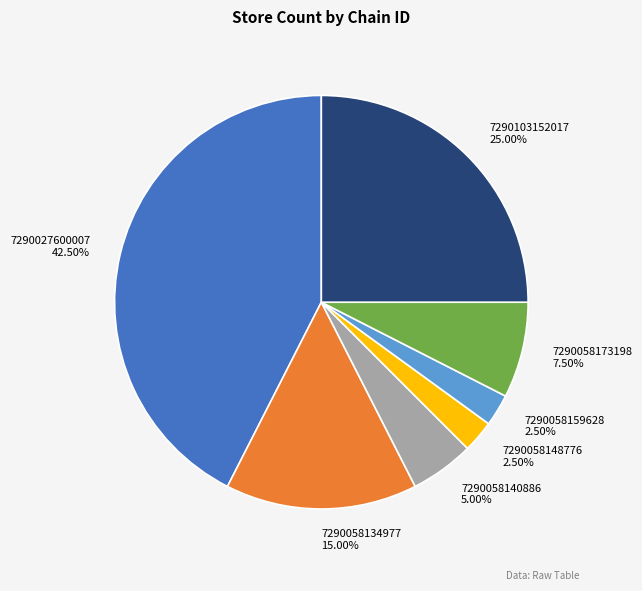

True or false: 7290103152017 accounts for 25% of the total.

True